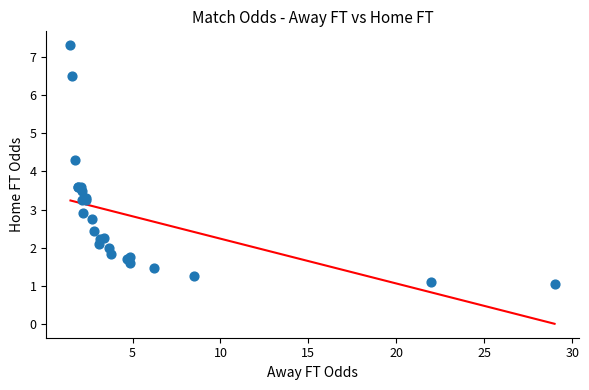

What Y value in the scatter plot is closest to 4?

4.3